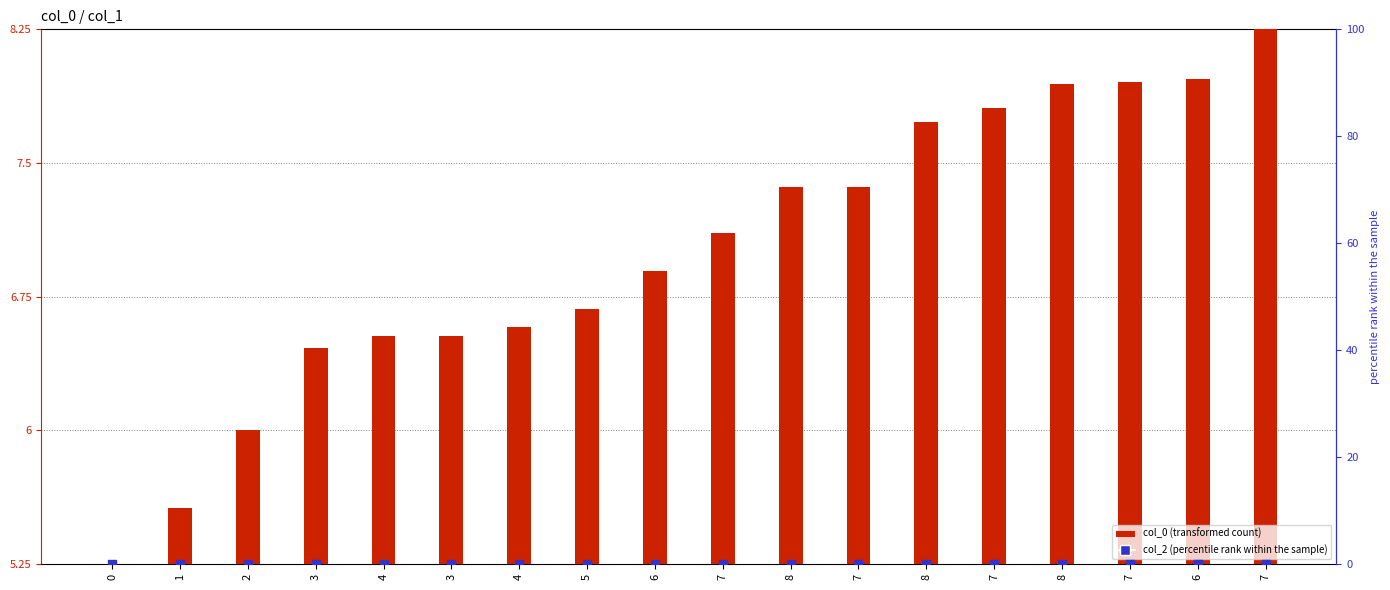

Is the value of col_0 (scaled) at 2 greater than the value of col_2 (percentile) at 1?

Yes